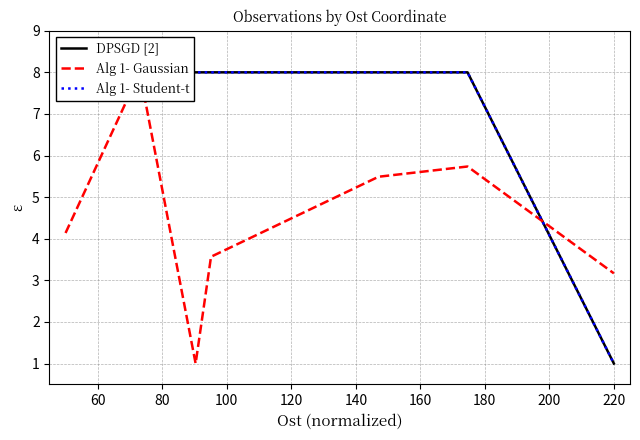

Which series has the widest spread of values?

DPSGD [2]